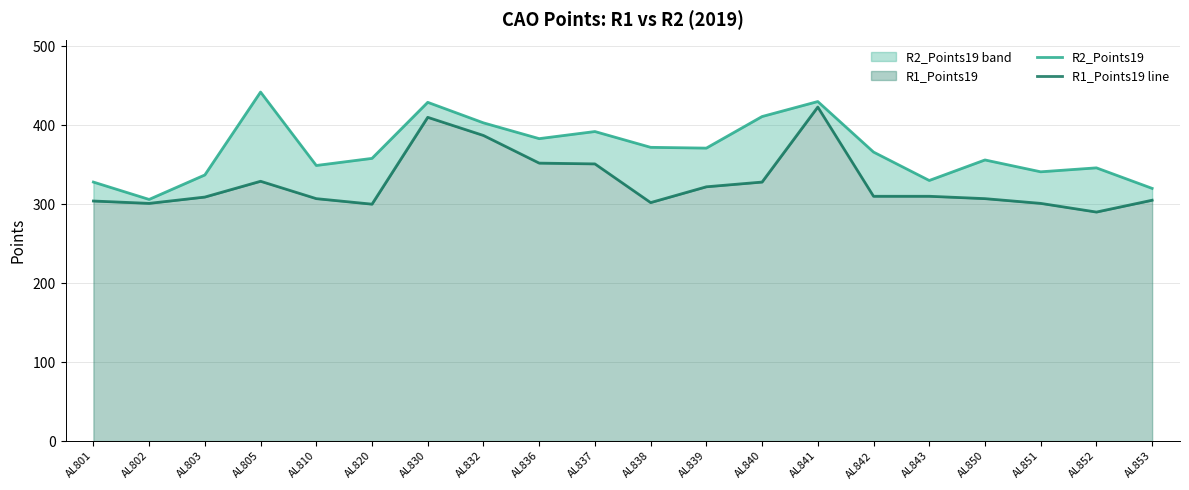

Read the R1_Points19 line value at AL841, to the nearest 5.

425